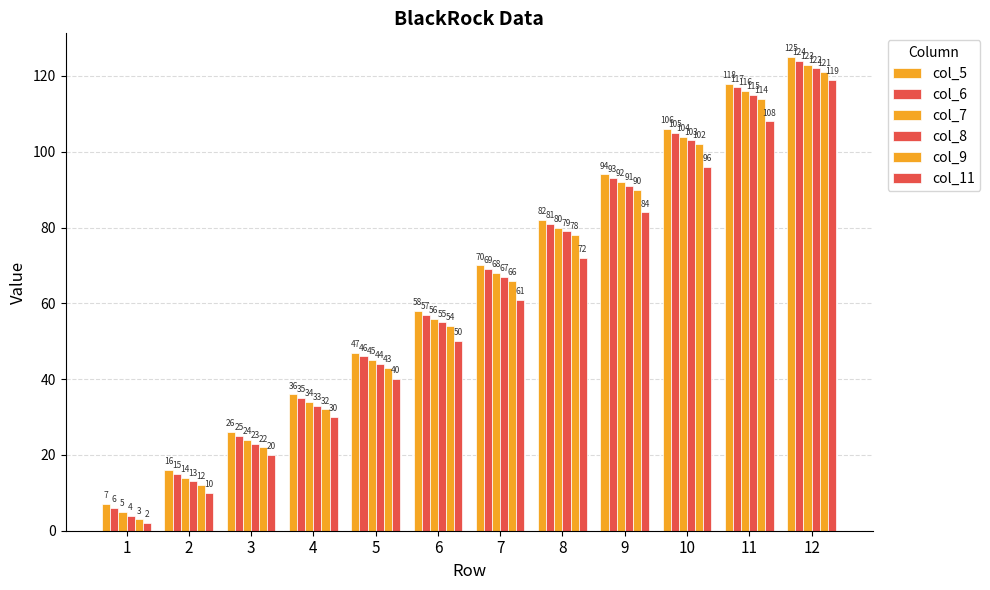

True or false: col_7 has a value of 34 at 4.

True